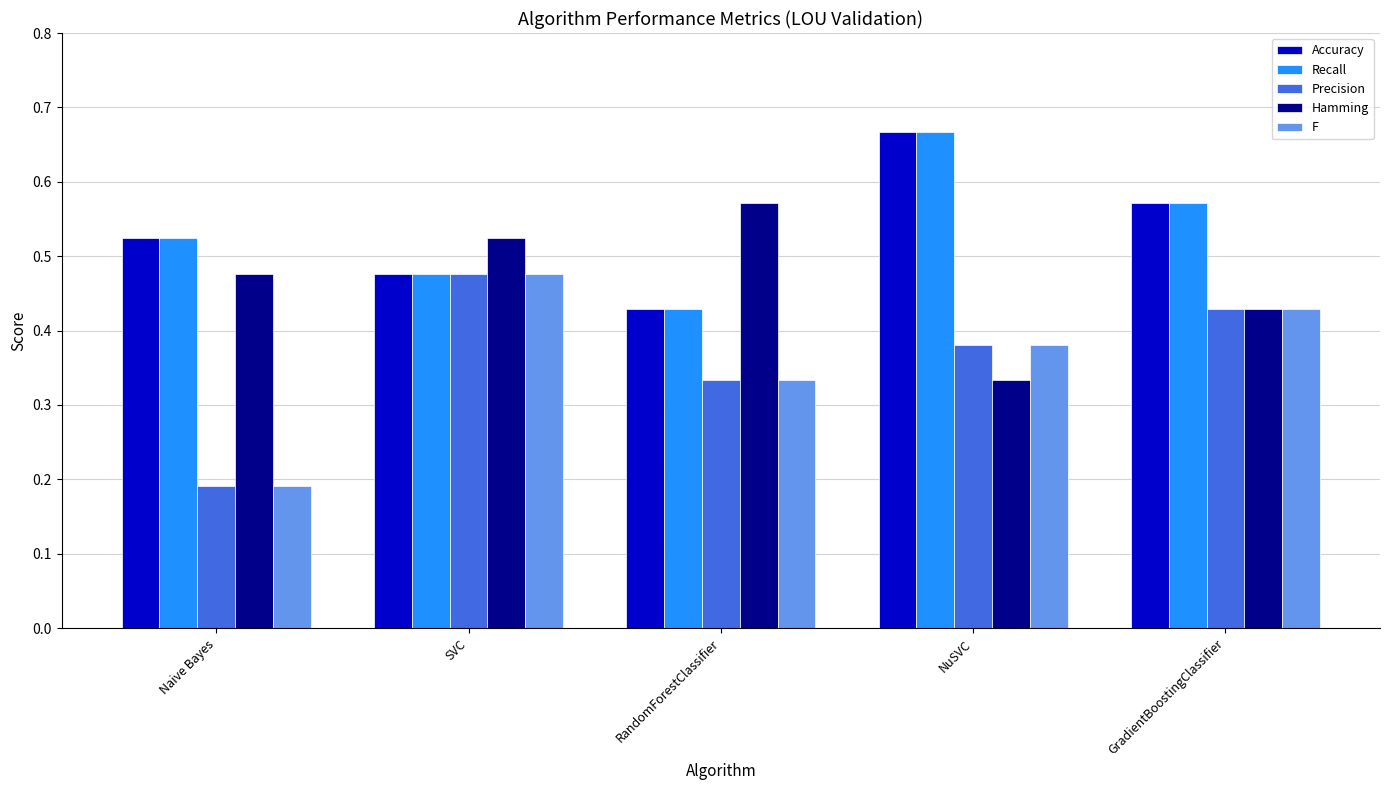

How many Recall values are between 0 and 1?

5